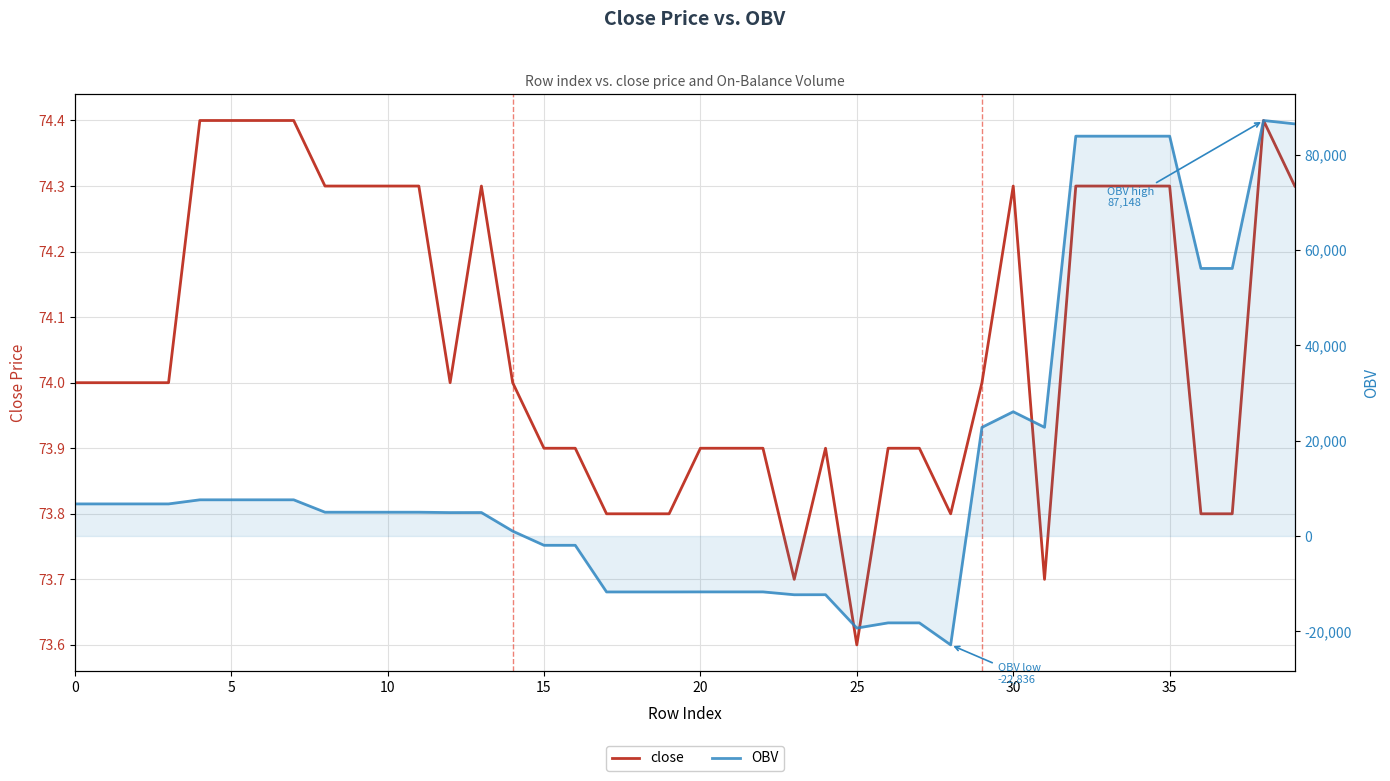

Which label corresponds to the smallest value in the chart?

28